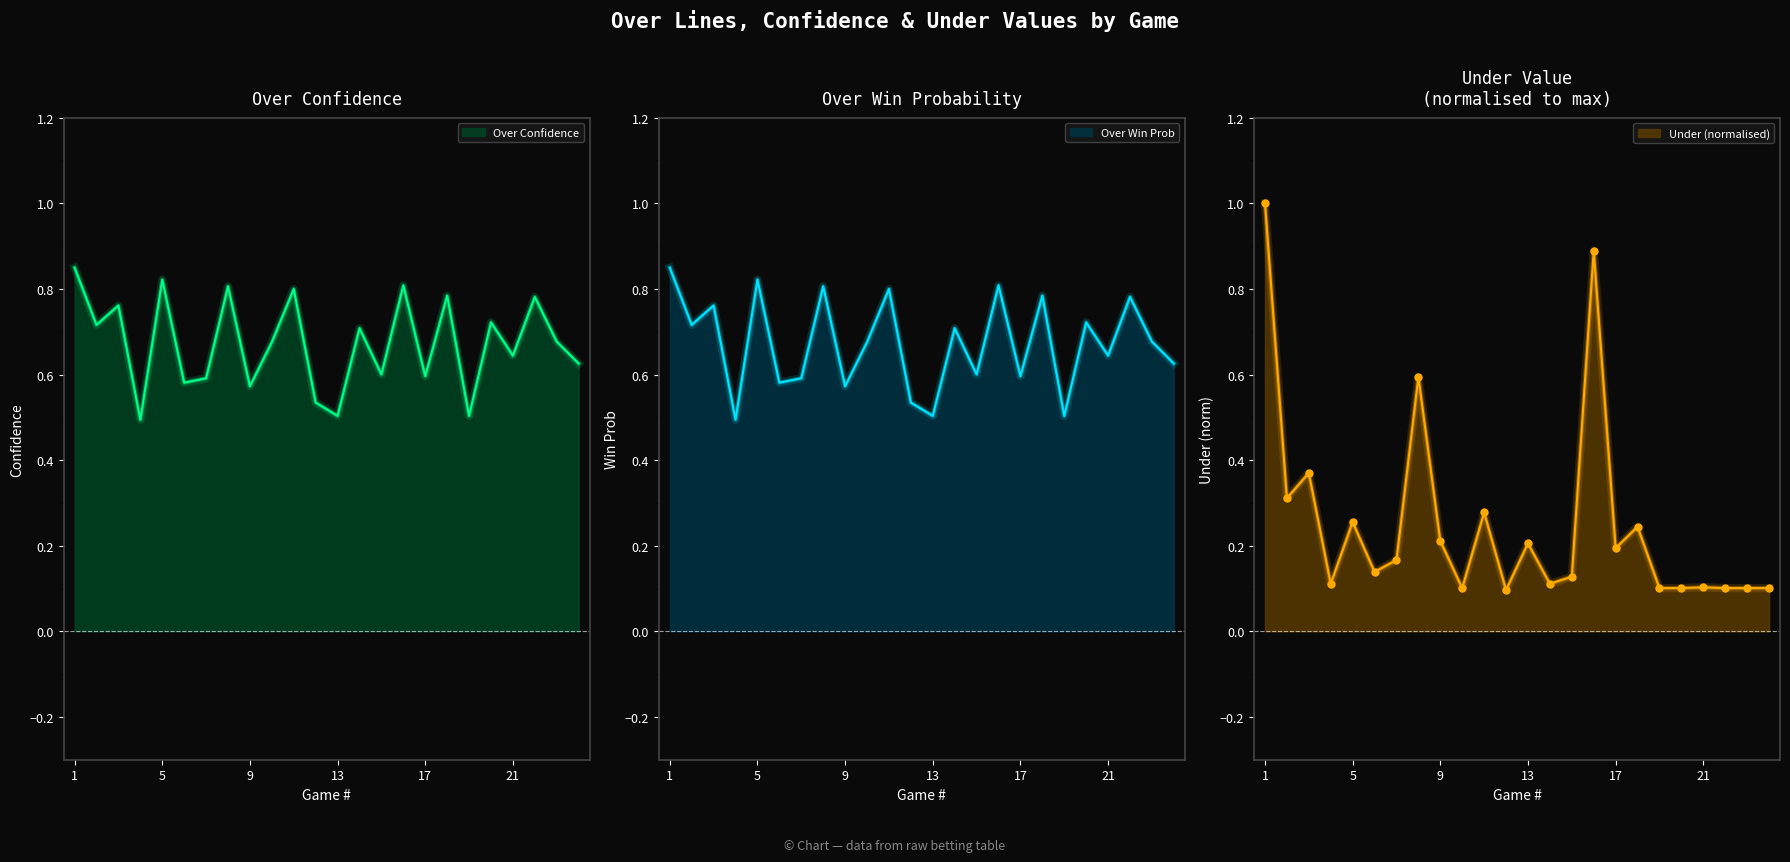

At how many categories does at least one series exceed 0?

24